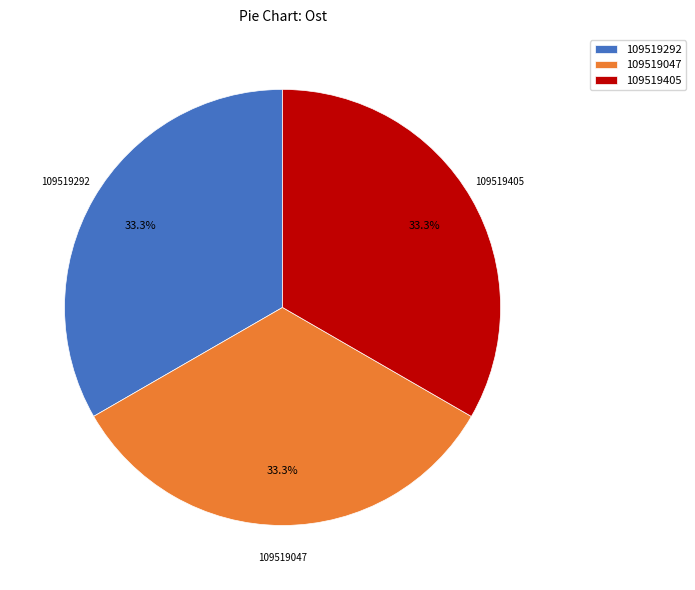

What percentage is NOT represented by 109519405?

66.7%